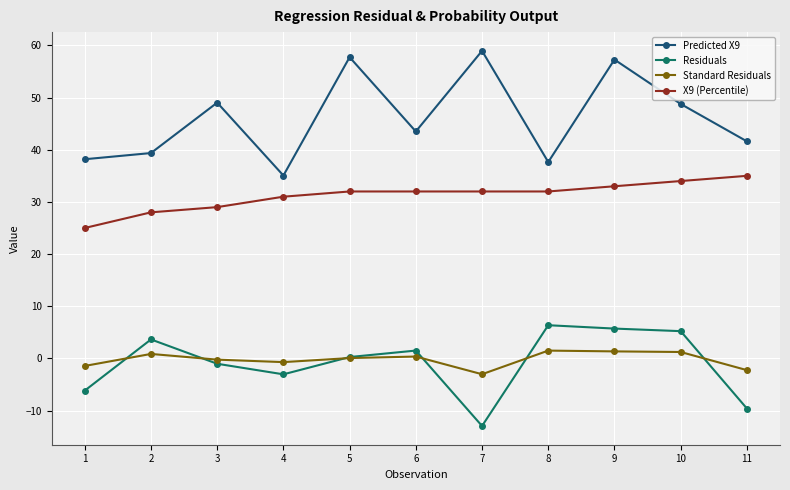

How many lines are shown in the chart?

4